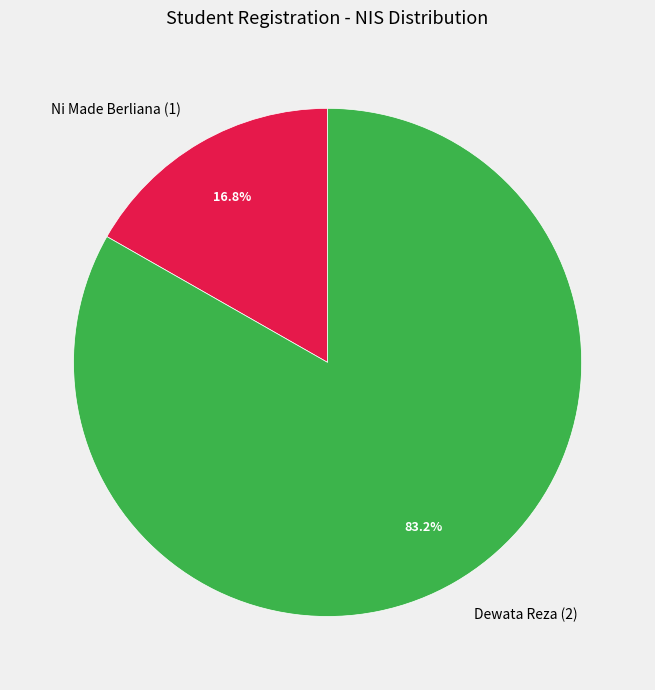

What is the smallest slice in the pie chart?

Ni Made Berliana (1)